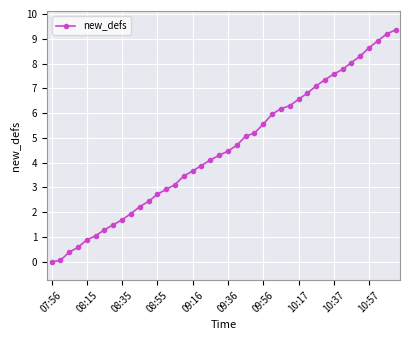

What is the greatest value displayed?

9.4